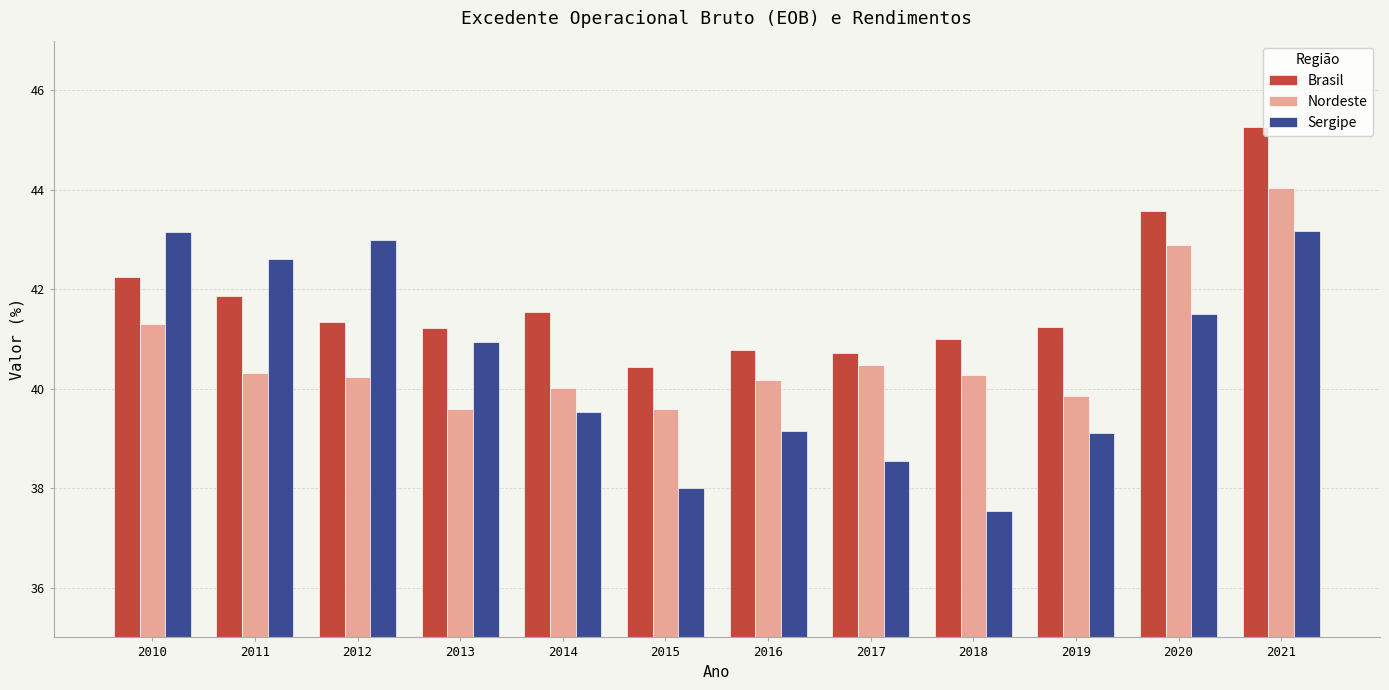

What is the difference between the Brasil values at 2018 and 2014?

0.6